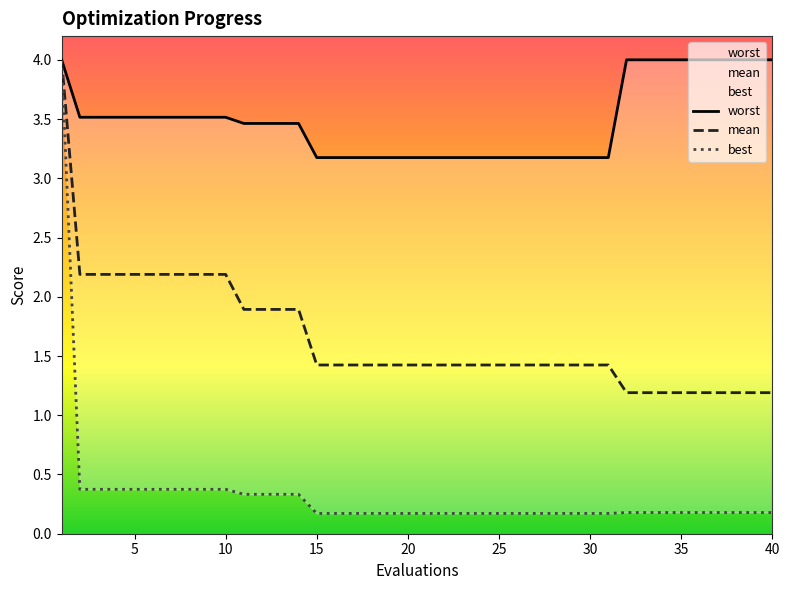

What is the difference between the maximum and minimum values in the worst series?

0.8